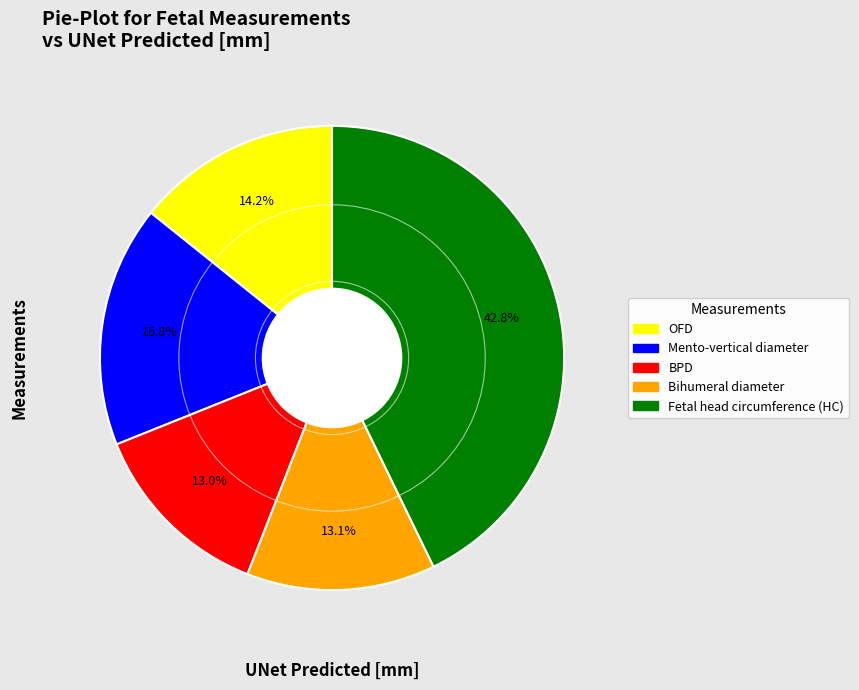

How many segments does this pie chart have?

5